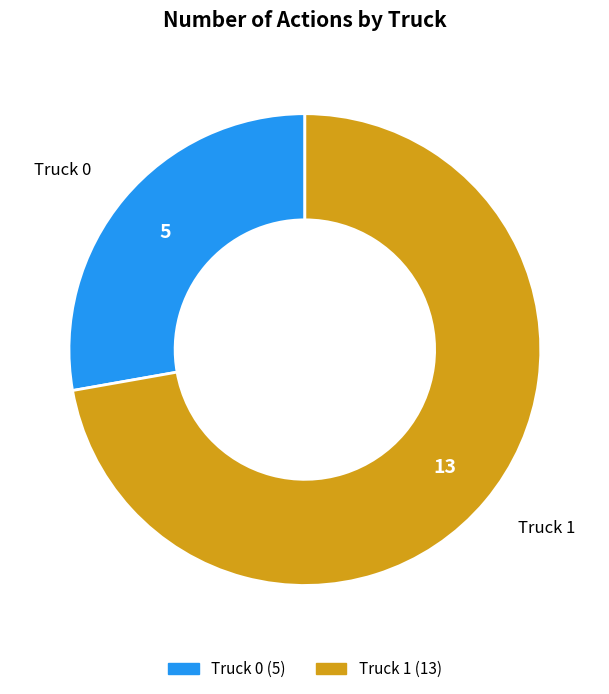

Is there a majority slice in this chart?

Yes